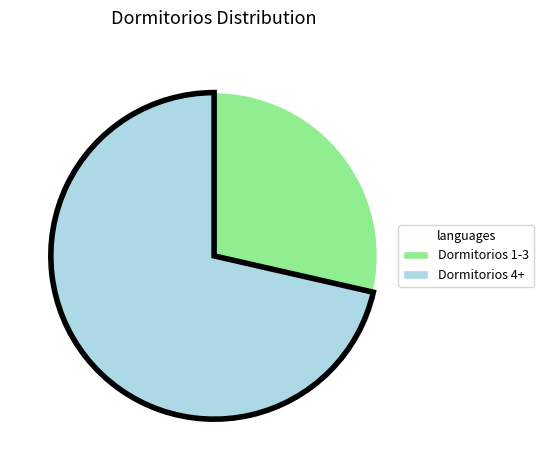

Is Dormitorios 1-3 the majority of the pie?

No